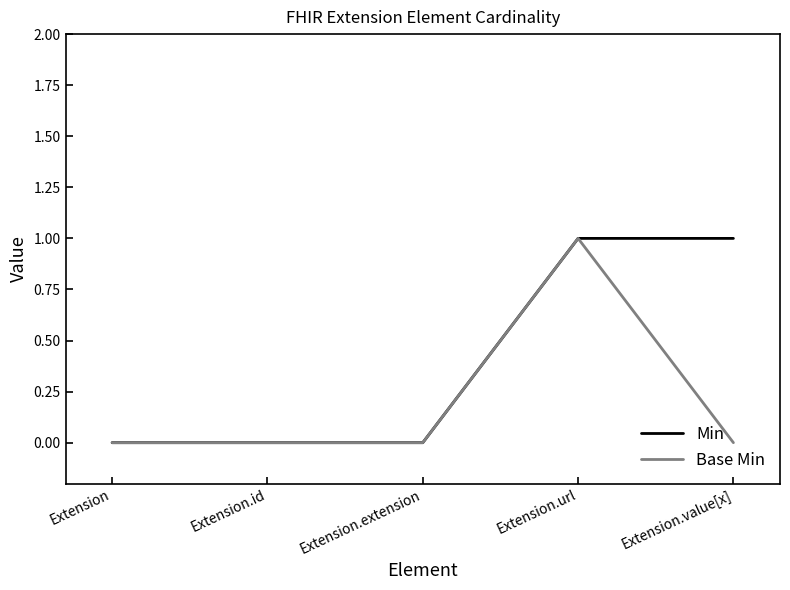

What is the sum of all Min values?

2